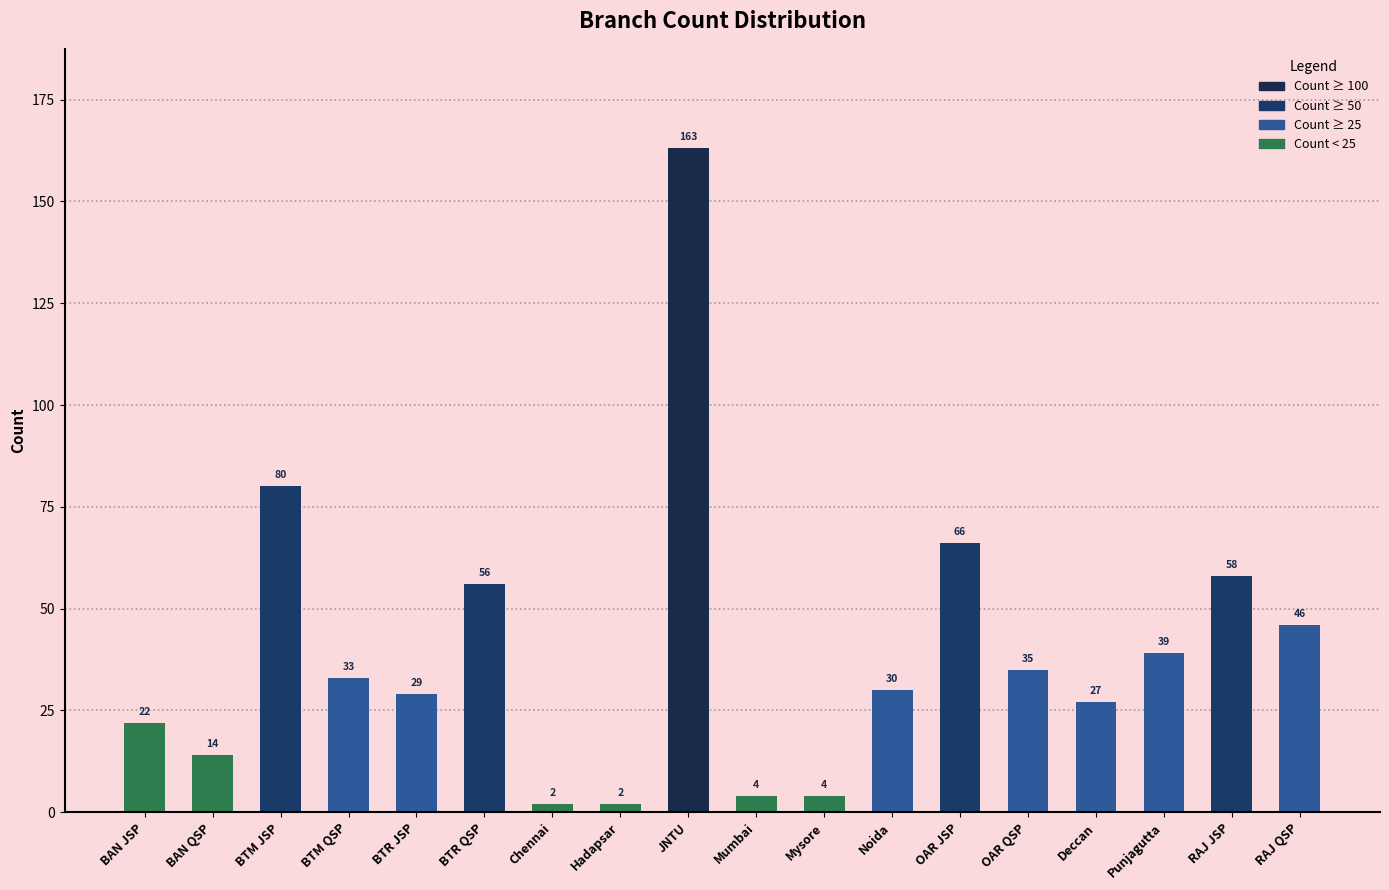

What is the sum of the values at Noida and Mysore?

34